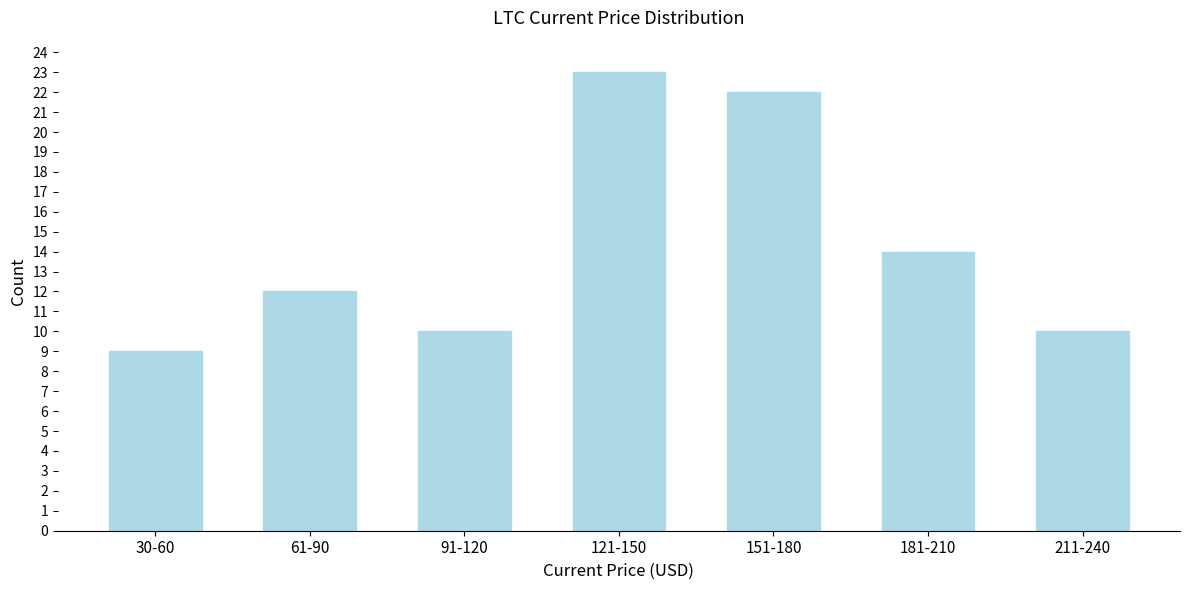

Reading left to right, list all the values displayed in this chart.

30-60=9	61-90=12	91-120=10	121-150=23	151-180=22	181-210=14	211-240=10